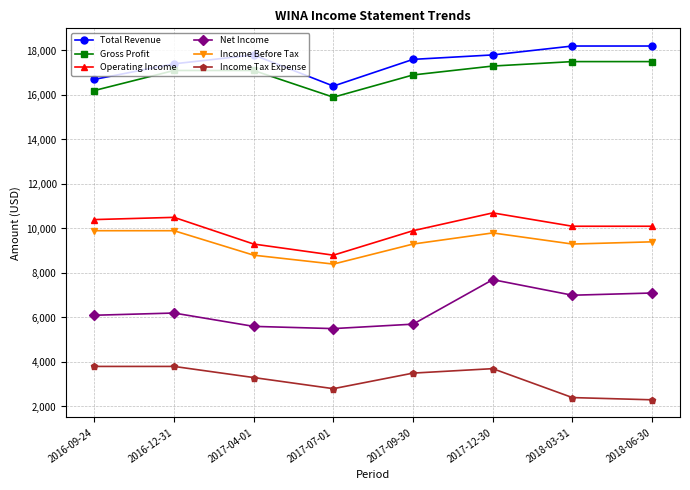

The Total Revenue series shows 4481 at 2017-04-01. True or false?

False